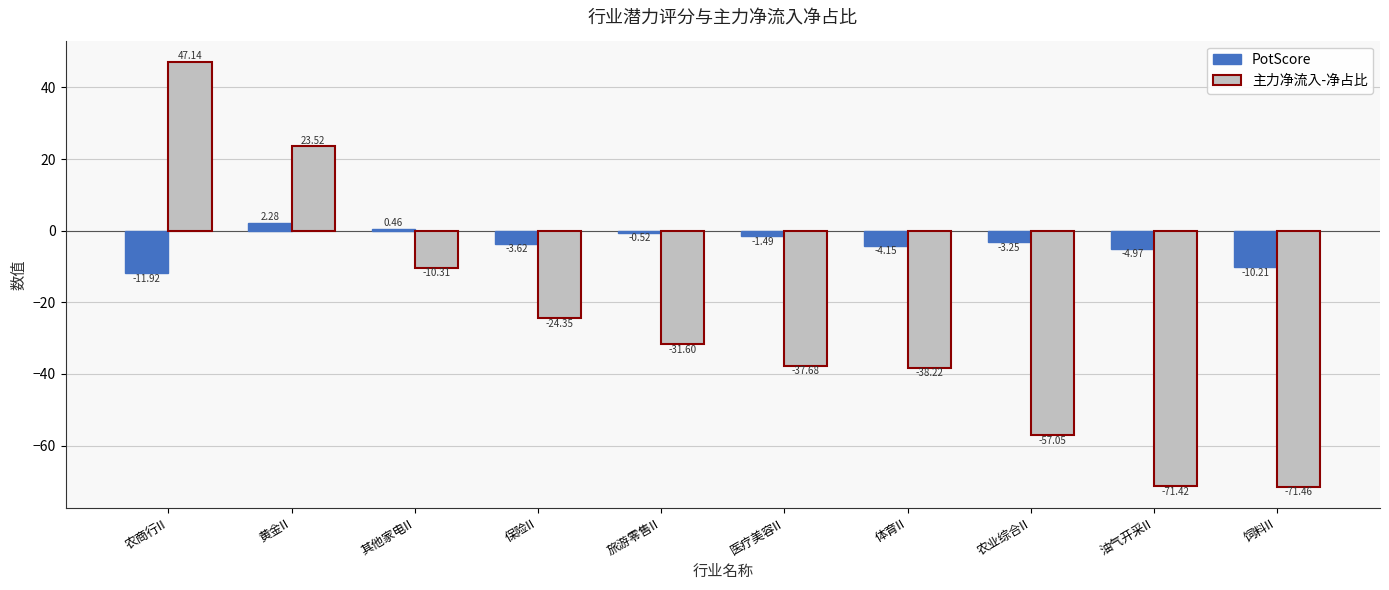

Rank the categories by 主力净流入-净占比 value from lowest to highest.

饲料II, 油气开采II, 农业综合II, 体育II, 医疗美容II, 旅游零售II, 保险II, 其他家电II, 黄金II, 农商行II